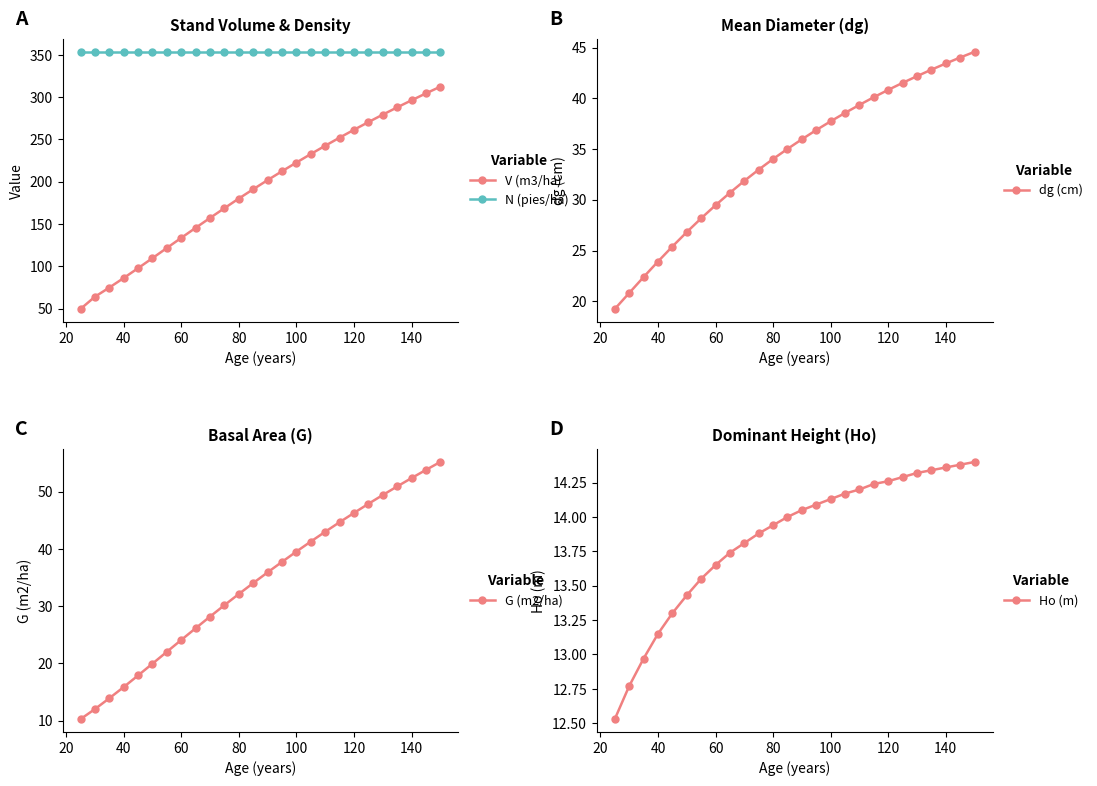

True or false: V (m3/ha) has more than 2 points higher than both neighbors.

False